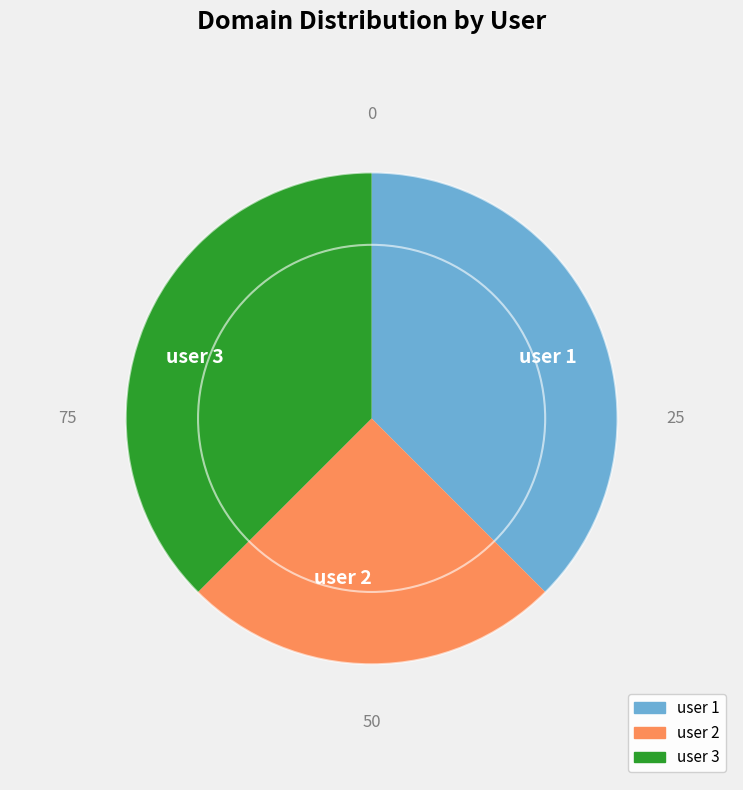

Which has a higher value, user 2 or user 1?

user 1